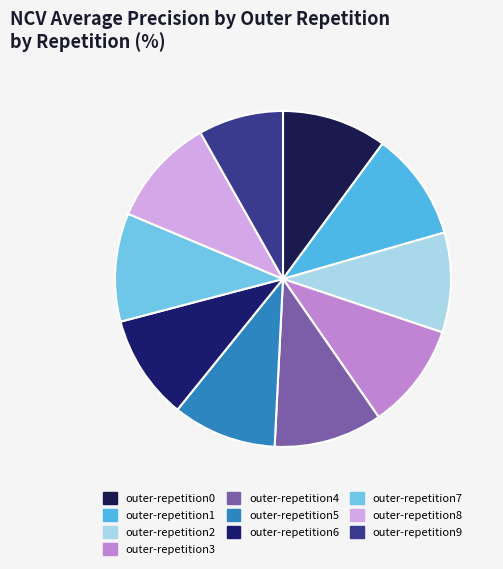

Is outer-repetition5 the majority of the pie?

No